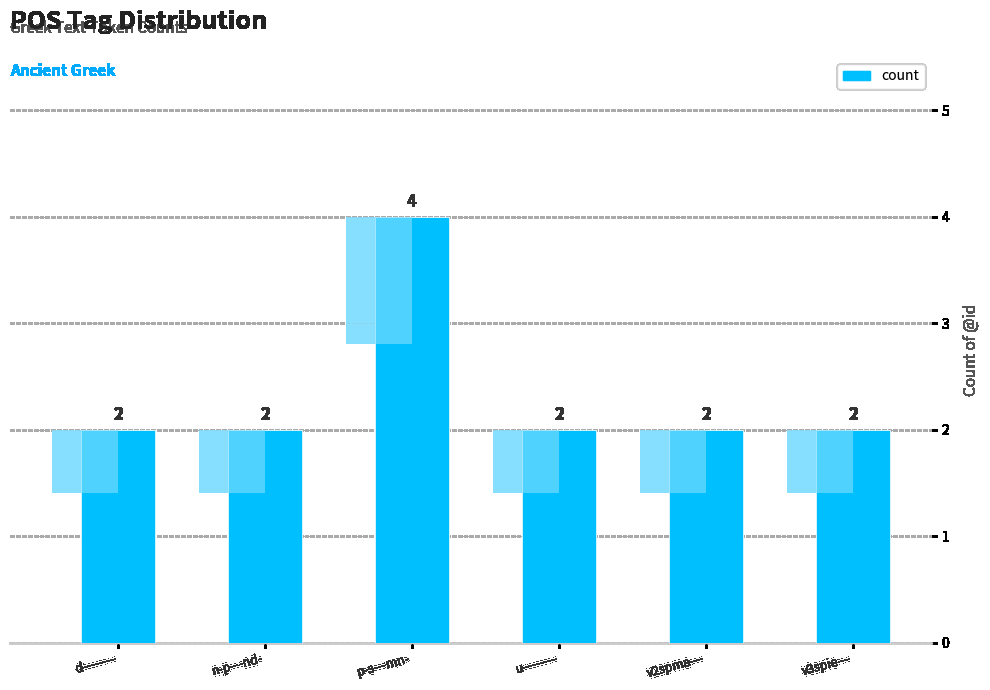

Which has a higher value, u-------- or d--------?

u--------